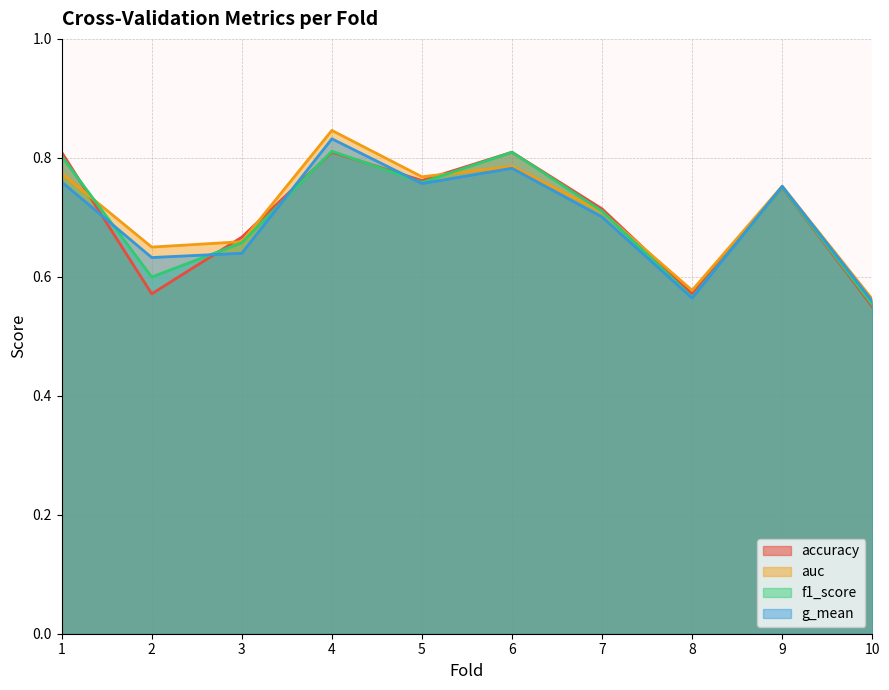

What is the average value of the auc series?

0.7